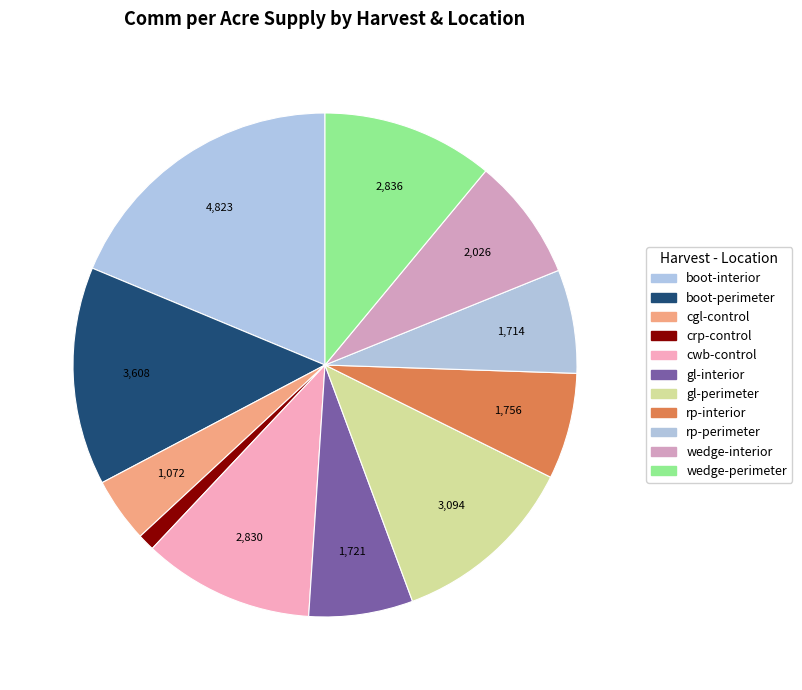

Approximately how many times larger is the value at boot-perimeter compared to cwb-control?

1.3